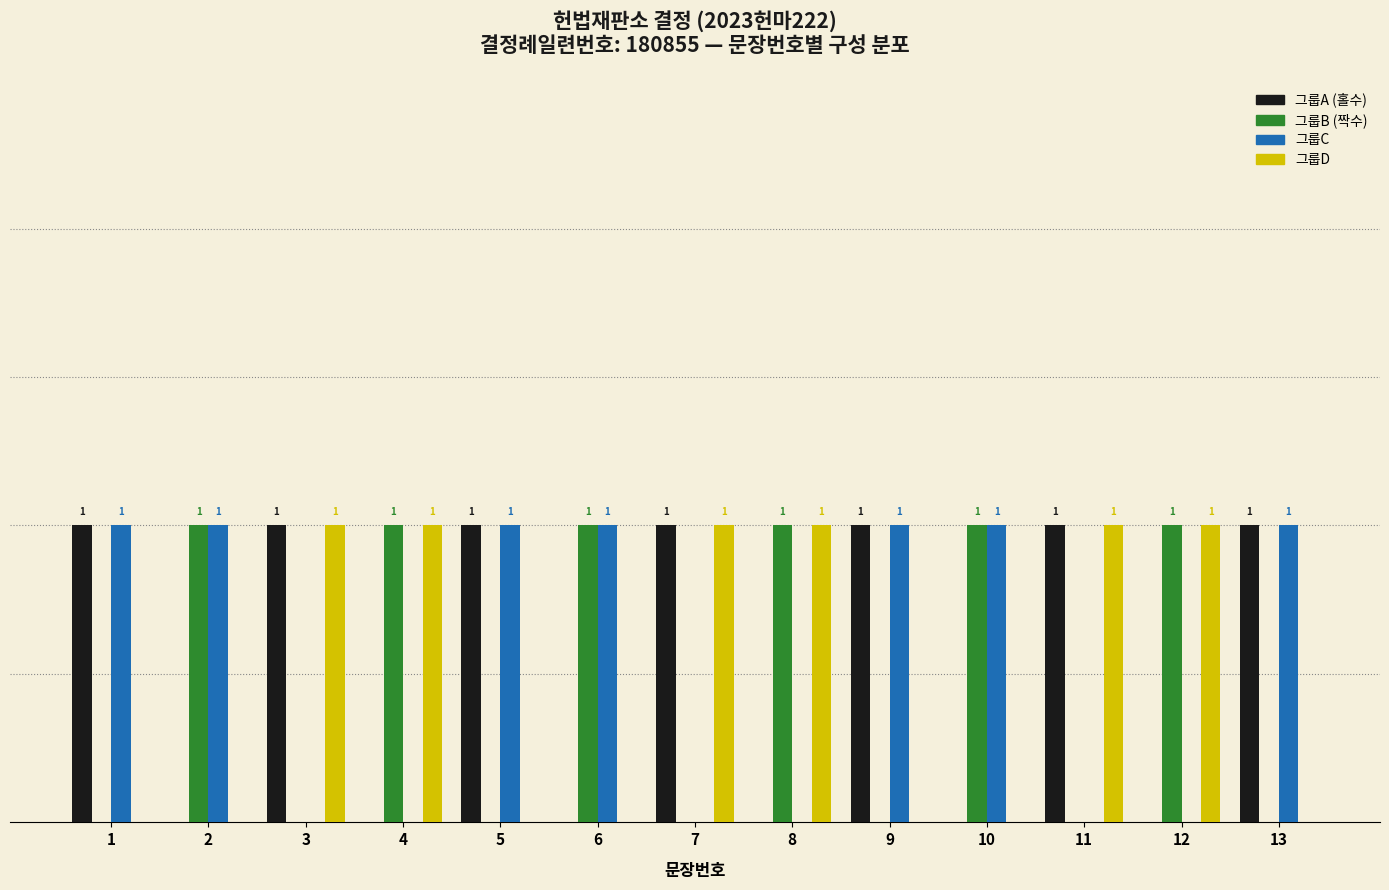

Is the value of 그룹C at 8 greater than the value of 그룹A (홀수) at 5?

No